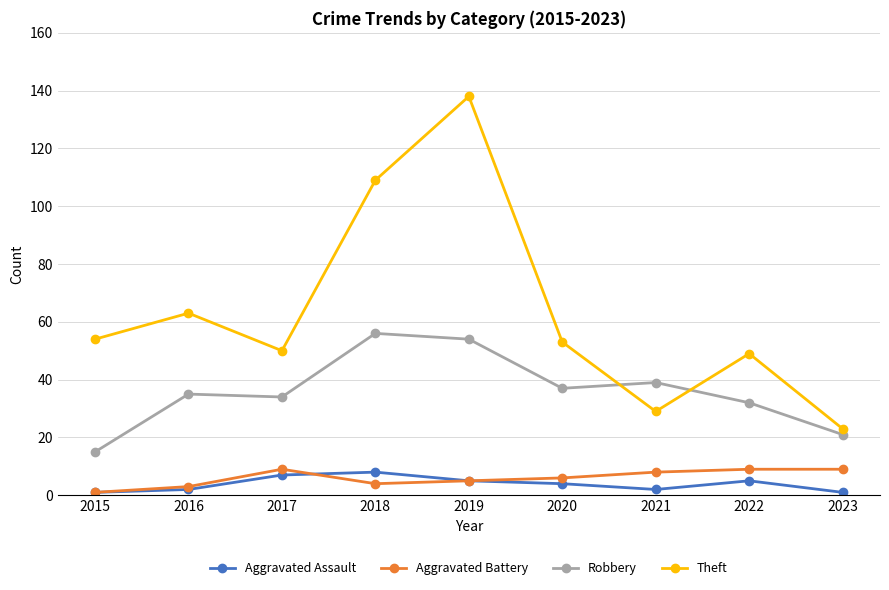

What is the greatest value displayed?

138